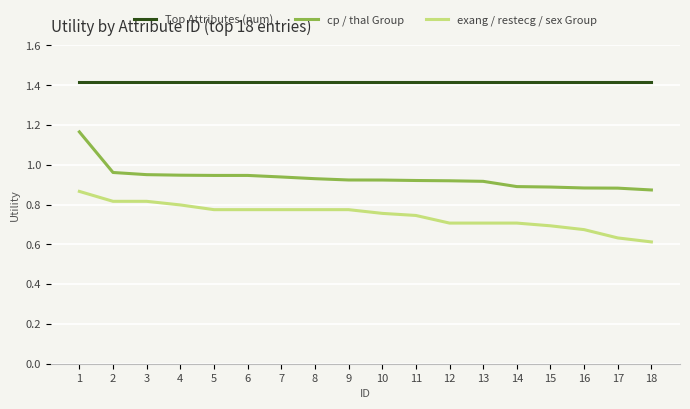

True or false: Top Attributes (num) and exang / restecg / sex Group cross at least once.

False